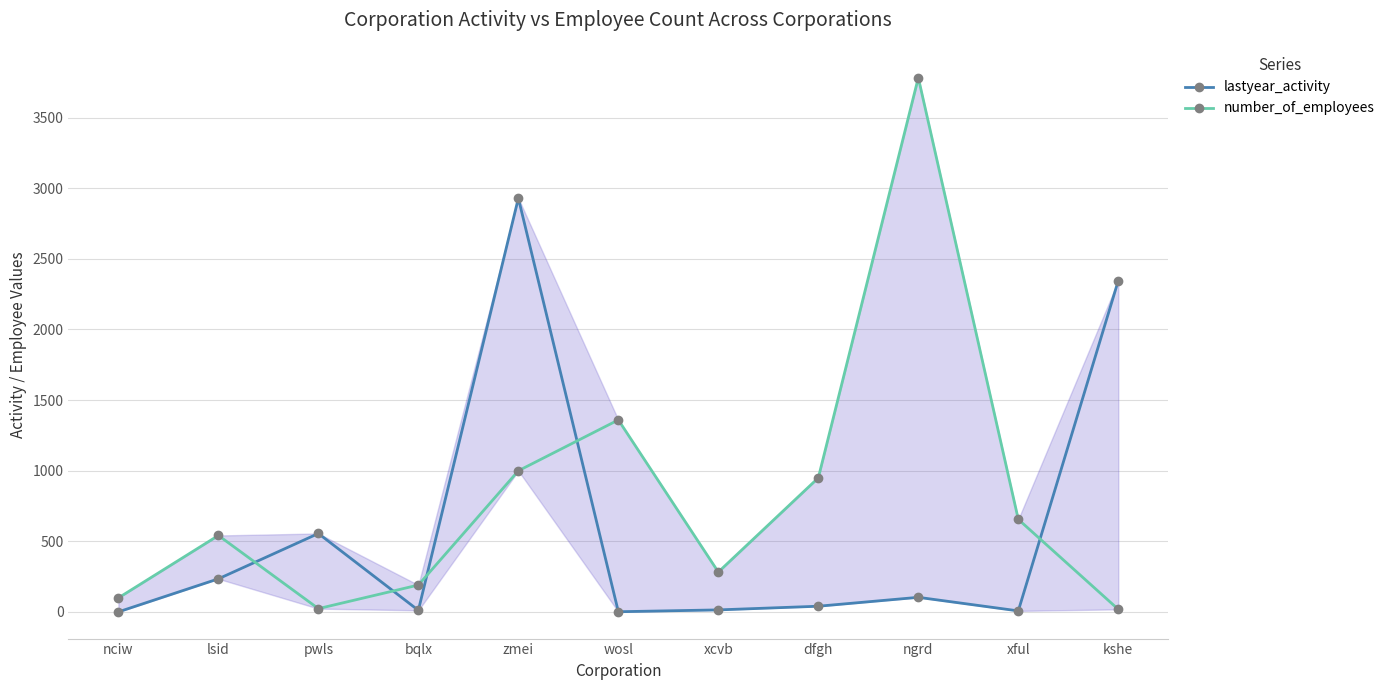

What is the spread (max minus min) of values at xful?

648